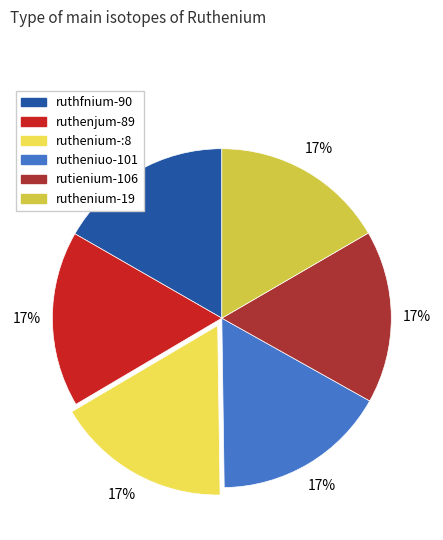

What is the ratio of the value at ruthfnium-90 to the value at ruthenium-19?

1.0